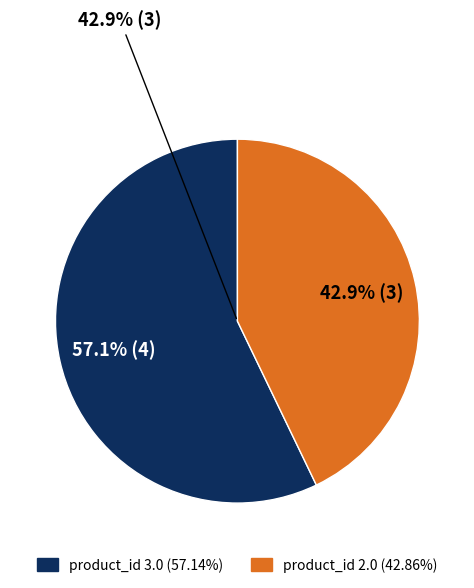

Rank the categories by value from highest to lowest.

product_id 3.0, product_id 2.0